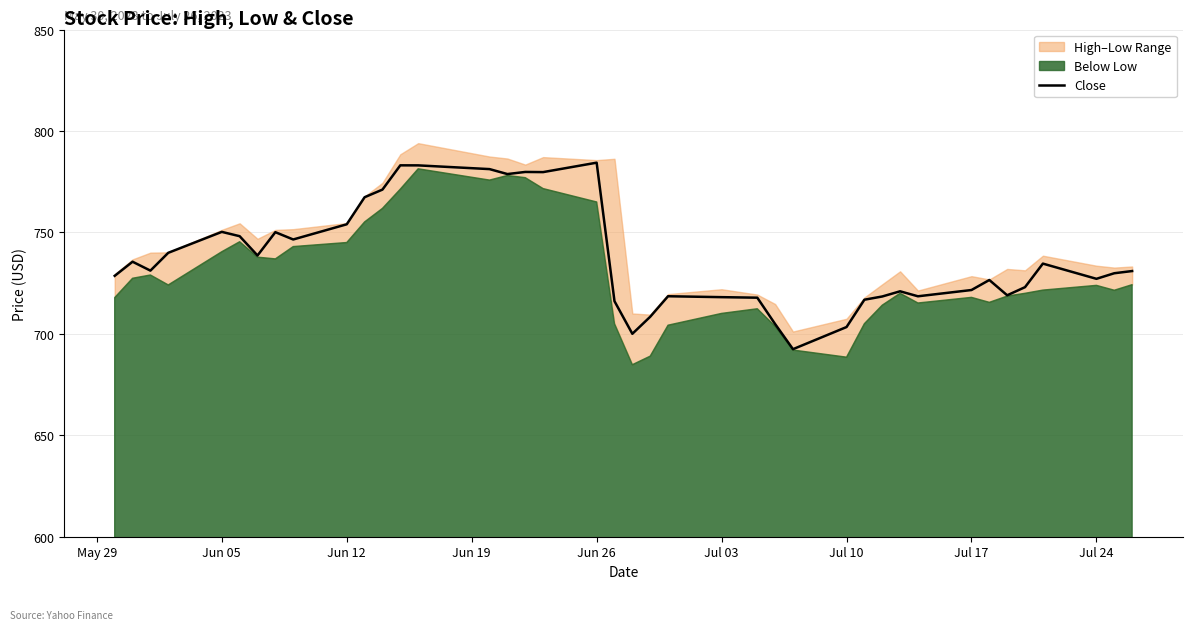

How many interior local valleys (lower than both neighbors) does the data have?

10